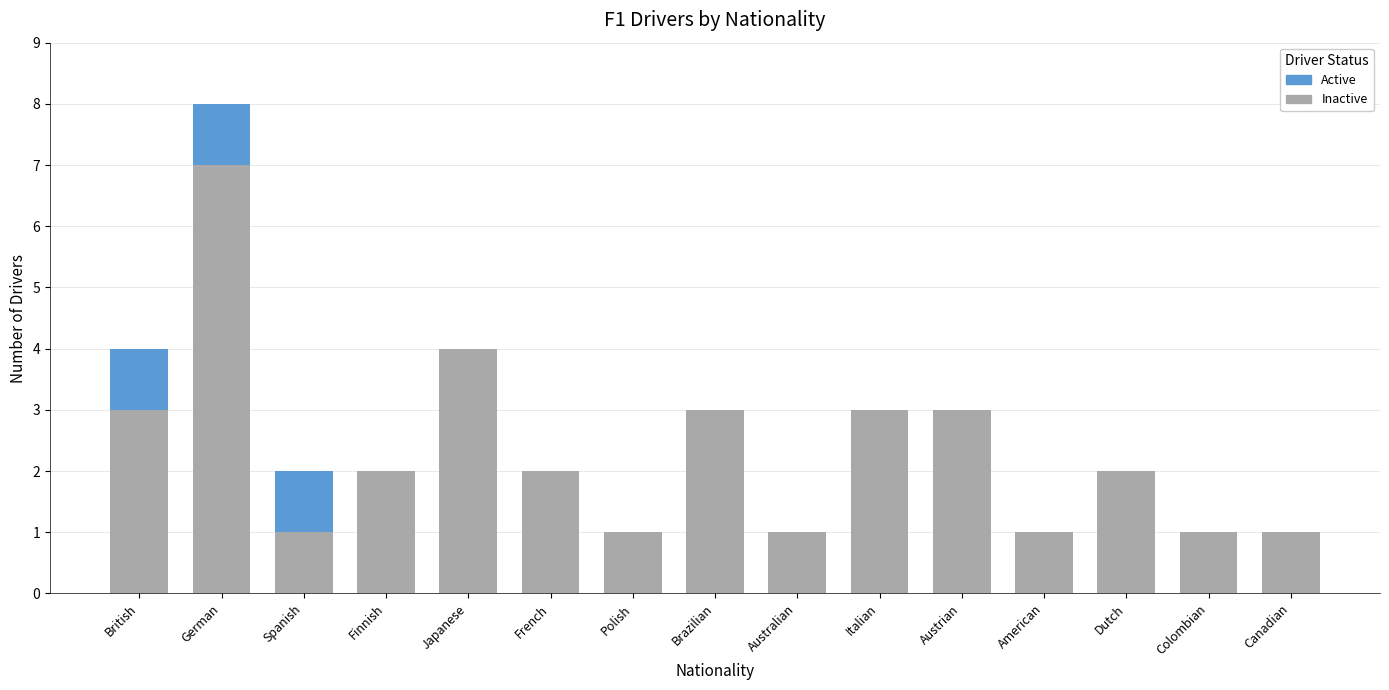

Are the bars horizontal?

No